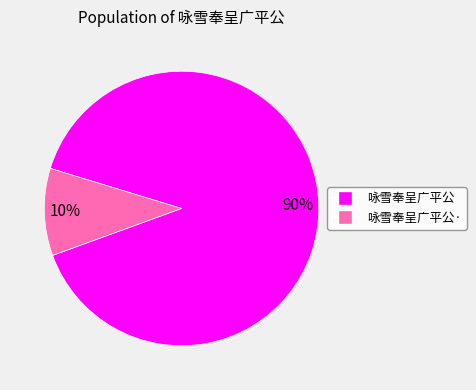

Is it true that 咏雪奉呈广平公· is 16% of the pie?

False